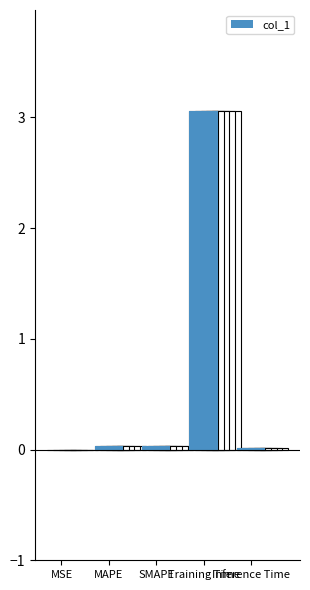

Which has a higher value, MSE or SMAPE?

SMAPE